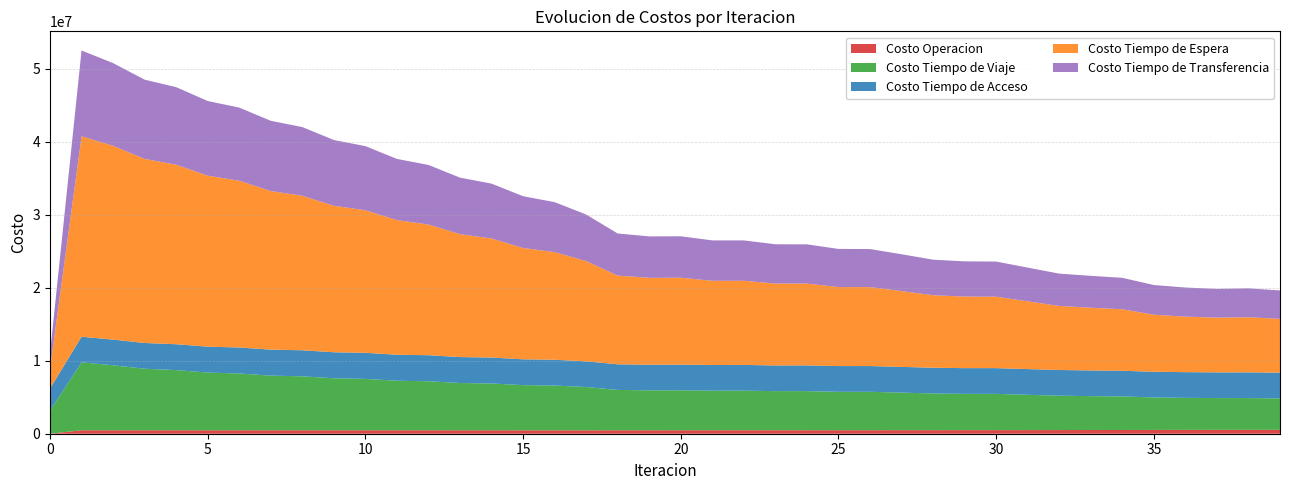

Reading left to right, what are all the values shown in this chart?

Costo Operacion: 0.0	471422.5	473072.6	469228.4	469310.8	467672.8	469064.8	468190.6	469477.5	468474.4	469532.3	468322.5	469095.2	467653.3	468114.6	466443.3	466620.9	464787.6	471631.8	472532.3	473371.5	475203.9	475784.6	477917.0	478373.7	480812.6	481152.6	484350.2	488390.0	490158.8	490260.5	496087.3	502972.3	506904.2	509641.4	520826.4	526077.5	530658.5	529868.3	535115.3
Costo Tiempo de Viaje: 3186048.9	9303642.7	8897342.6	8431948.6	8244883.7	7906664.2	7780658.7	7490028.0	7390962.8	7124789.5	7040727.4	6790477.2	6715962.5	6478044.9	6411266.6	6187723.8	6131154.0	5932345.5	5525305.1	5470858.2	5475552.2	5420545.3	5424011.6	5354566.2	5356545.5	5258817.4	5259894.8	5143732.0	5024922.7	4967365.0	4966945.0	4833485.1	4703784.3	4640279.4	4597700.6	4446666.5	4386179.7	4348671.0	4353533.3	4302957.8
Costo Tiempo de Acceso: 3000349.1	3506234.1	3516883.7	3525000.3	3542079.9	3546187.9	3558935.1	3558188.7	3567902.6	3563117.1	3569907.8	3561101.4	3565020.7	3552136.7	3553181.7	3536087.0	3534210.7	3512736.0	3509571.5	3511224.2	3514994.8	3516816.8	3519449.5	3521942.4	3524290.0	3524835.1	3526923.7	3525845.8	3524844.4	3524014.4	3525619.1	3522343.4	3519687.8	3518096.2	3516041.4	3515977.5	3519727.9	3521092.1	3521698.0	3523387.6
Costo Tiempo de Espera: 2745987.9	27459879.0	26543141.5	25208925.4	24583788.3	23417040.3	22839666.7	21718331.6	21161114.1	20063794.4	19518428.0	18437538.0	17900564.2	16832671.9	16302489.9	15246032.5	14740282.1	13729939.5	12148938.4	11894212.6	11899616.9	11534067.4	11528895.9	11208648.5	11197923.2	10823170.4	10808973.0	10382096.0	9930050.5	9800438.3	9782680.9	9278991.9	8773797.4	8589048.0	8421582.5	7811672.4	7603180.0	7495183.7	7546588.2	7370045.3
Costo Tiempo de Transferencia: 2086519.5	11741784.5	11325747.4	10854312.4	10621604.7	10227744.3	10011943.0	9618983.8	9404335.0	9003647.0	8786567.5	8377080.2	8156515.5	7738620.8	7514180.6	7088494.1	6843336.7	6377748.4	5766081.9	5673491.0	5676586.8	5529735.5	5525690.2	5382303.0	5376248.8	5220044.5	5212832.5	5043087.5	4866649.2	4821149.1	4812632.1	4619522.9	4425656.4	4366470.0	4305326.9	4066635.3	3985618.9	3938493.4	3957115.8	3889955.2